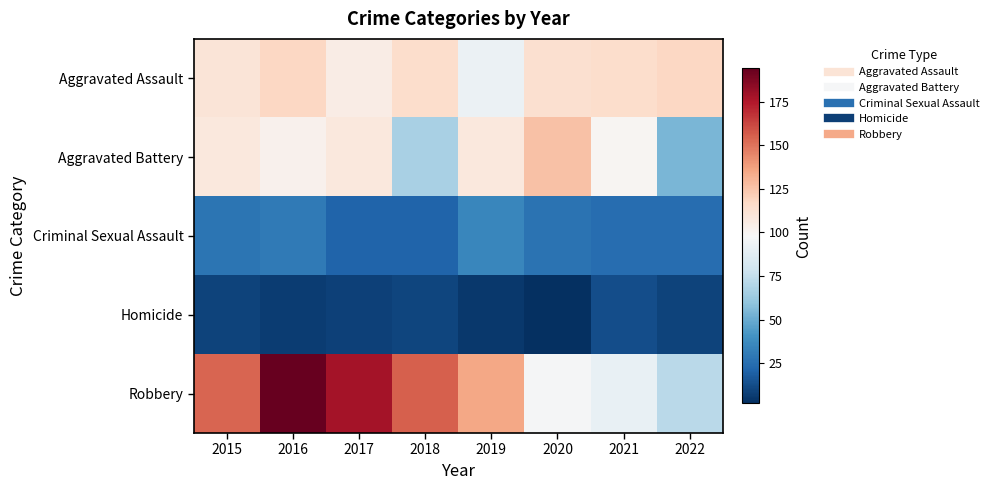

Reading left to right, transcribe all the data shown in this chart.

Aggravated Assault: 2015=110	2016=118	2017=105	2018=115	2019=92	2020=113	2021=115	2022=118
Aggravated Battery: 2015=108	2016=102	2017=108	2018=67	2019=108	2020=126	2021=100	2022=54
Criminal Sexual Assault: 2015=28	2016=30	2017=21	2018=21	2019=35	2020=27	2021=25	2022=25
Homicide: 2015=9	2016=7	2017=8	2018=10	2019=5	2020=2	2021=13	2022=9
Robbery: 2015=154	2016=194	2017=178	2018=155	2019=135	2020=97	2021=91	2022=72